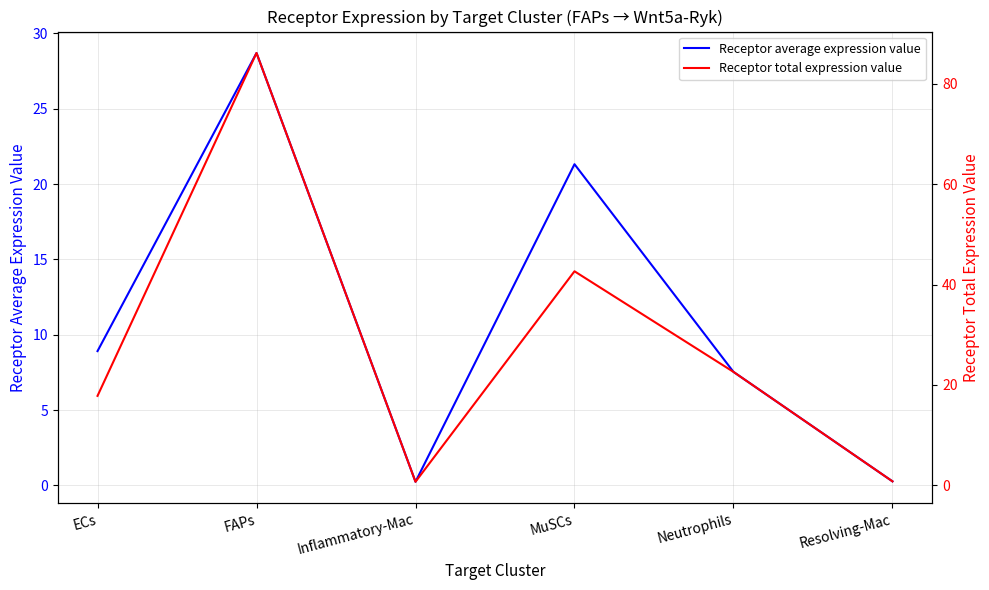

What is the lowest value of the Receptor average expression value series?

0.2